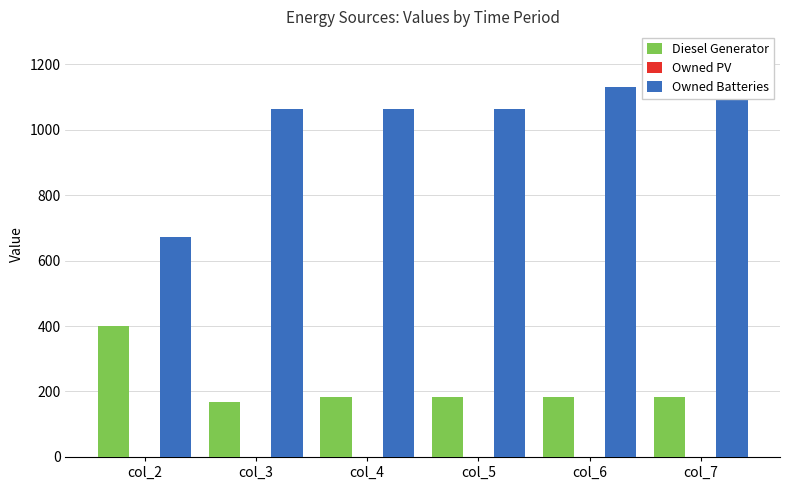

How many bars are there in total?

18